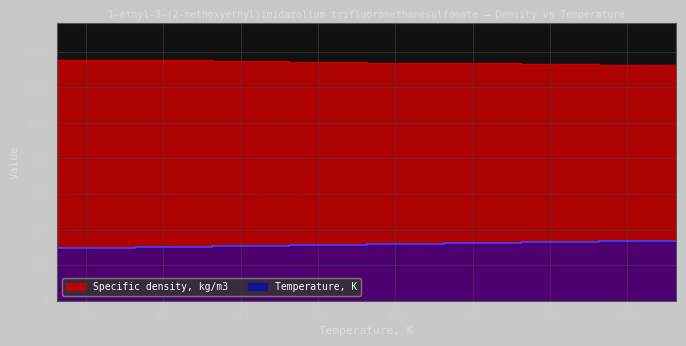

True or false: Specific density, kg/m3 and Temperature, K cross at least once.

False